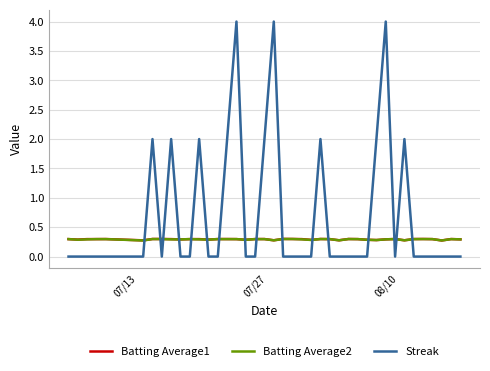

Reading right to left, extract all data points from this chart.

Batting Average1: 0.3	0.3	0.3	0.3	0.3	0.3	0.3	0.3	0.3	0.3	0.3	0.3	0.3	0.3	0.3	0.3	0.3	0.3	0.3	0.3	0.3	0.3	0.3	0.3	0.3	0.3	0.3	0.3	0.3	0.3	0.3	0.3	0.3	0.3	0.3	0.3	0.3	0.3	0.3	0.3
Batting Average2: 0.3	0.3	0.3	0.3	0.3	0.3	0.3	0.3	0.3	0.3	0.3	0.3	0.3	0.3	0.3	0.3	0.3	0.3	0.3	0.3	0.3	0.3	0.3	0.3	0.3	0.3	0.3	0.3	0.3	0.3	0.3	0.3	0.3	0.3	0.3	0.3	0.3	0.3	0.3	0.3
Streak: 0.0	0.0	0.0	0.0	0.0	0.0	2.0	0.0	4.0	2.0	0.0	0.0	0.0	0.0	0.0	2.0	0.0	0.0	0.0	0.0	4.0	2.0	0.0	0.0	4.0	2.0	0.0	0.0	2.0	0.0	0.0	2.0	0.0	2.0	0.0	0.0	0.0	0.0	0.0	0.0